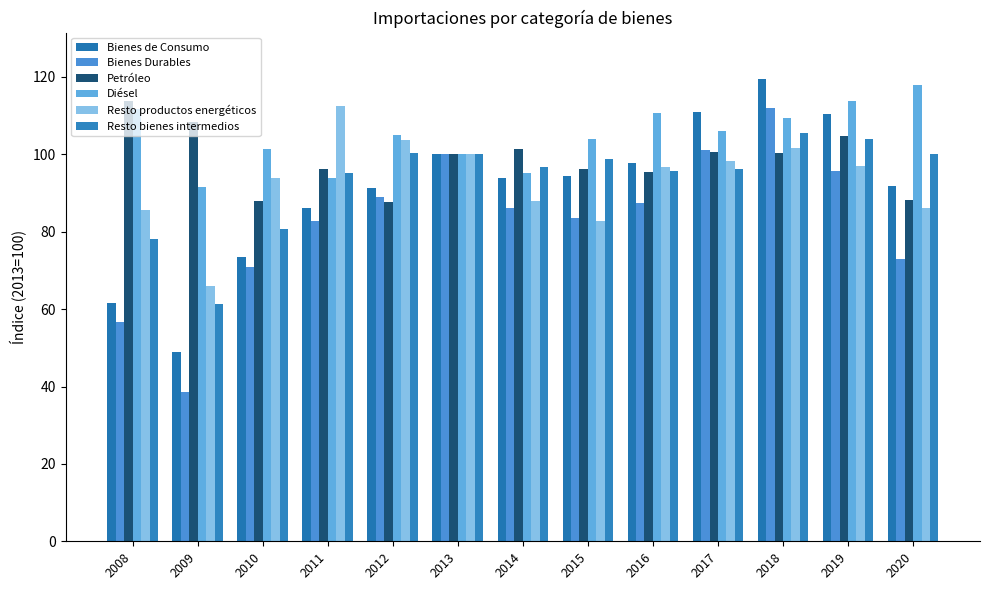

Reading left to right, transcribe all the data shown in this chart.

Bienes de Consumo: 2008=61.5	2009=48.9	2010=73.5	2011=86.1	2012=91.4	2013=100.0	2014=93.9	2015=94.3	2016=97.8	2017=111.0	2018=119.5	2019=110.4	2020=91.7
Bienes Durables: 2008=56.7	2009=38.5	2010=71.0	2011=82.9	2012=89.1	2013=100.0	2014=86.1	2015=83.6	2016=87.3	2017=101.2	2018=112.1	2019=95.7	2020=73.0
Petróleo: 2008=113.7	2009=108.4	2010=87.9	2011=96.3	2012=87.7	2013=100.0	2014=101.3	2015=96.2	2016=95.4	2017=100.7	2018=100.3	2019=104.7	2020=88.1
Diésel: 2008=111.6	2009=91.6	2010=101.4	2011=93.9	2012=105.1	2013=100.0	2014=95.2	2015=104.0	2016=110.6	2017=106.1	2018=109.3	2019=113.9	2020=117.8
Resto productos energéticos: 2008=85.7	2009=65.9	2010=94.0	2011=112.5	2012=103.7	2013=100.0	2014=87.9	2015=82.7	2016=96.6	2017=98.2	2018=101.7	2019=97.0	2020=86.1
Resto bienes intermedios: 2008=78.0	2009=61.3	2010=80.7	2011=95.2	2012=100.3	2013=100.0	2014=96.6	2015=98.8	2016=95.7	2017=96.3	2018=105.6	2019=103.9	2020=100.1